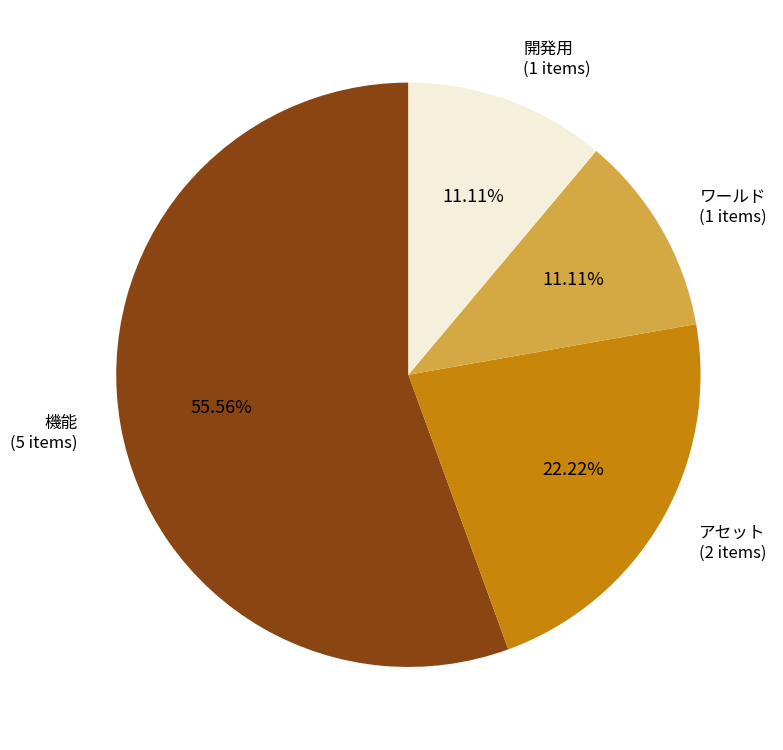

Which category has the smallest portion of the pie?

ワールド